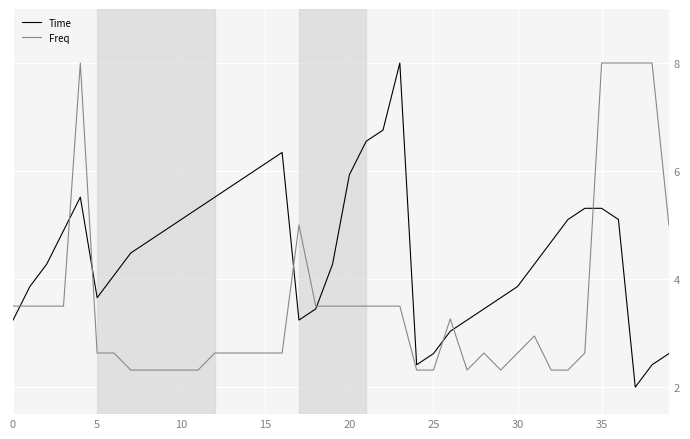

At how many categories does at least one series exceed 6?

10